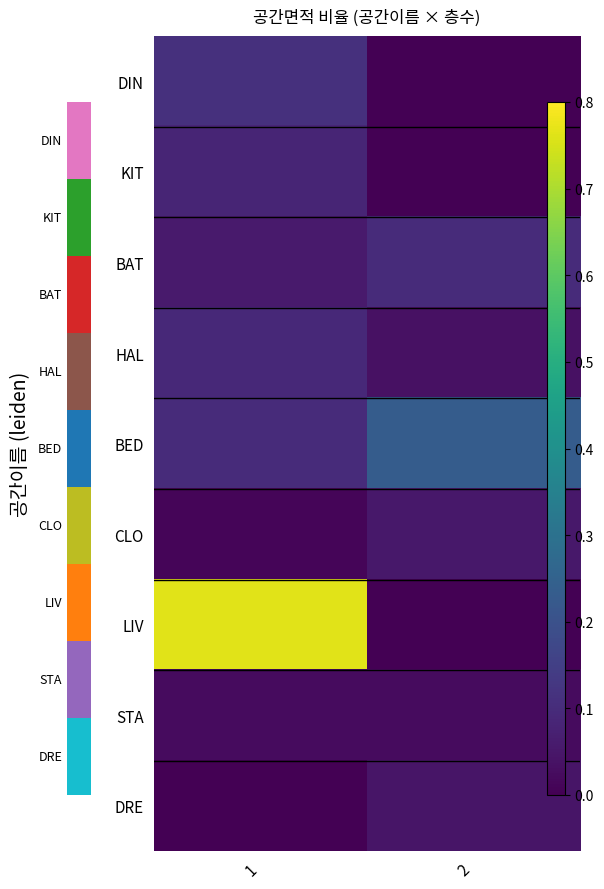

Which series changed the most between 1 and 2?

LIV